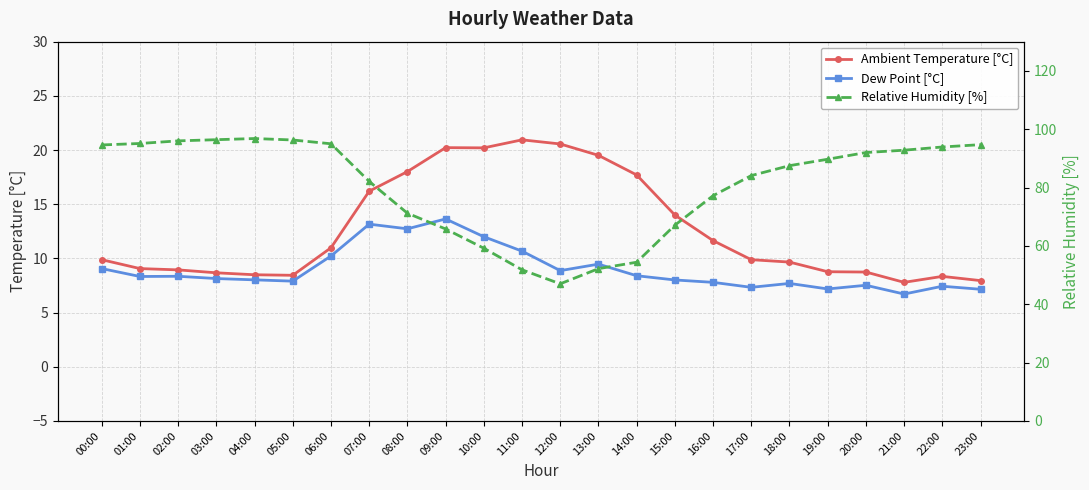

True or false: Ambient Temperature [°C] and Dew Point [°C] intersect in this chart.

False